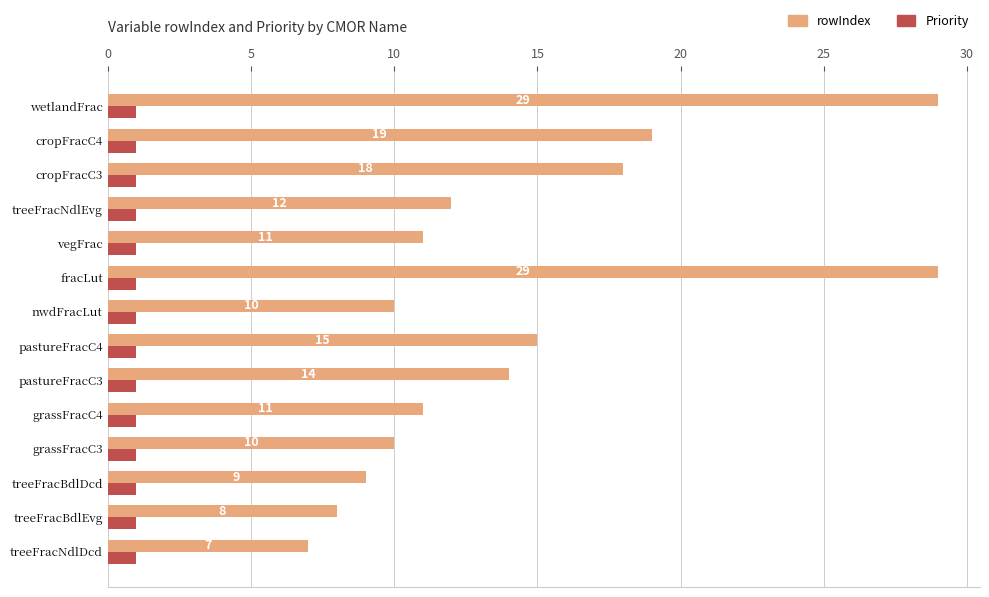

Which series has the largest total across all categories?

rowIndex